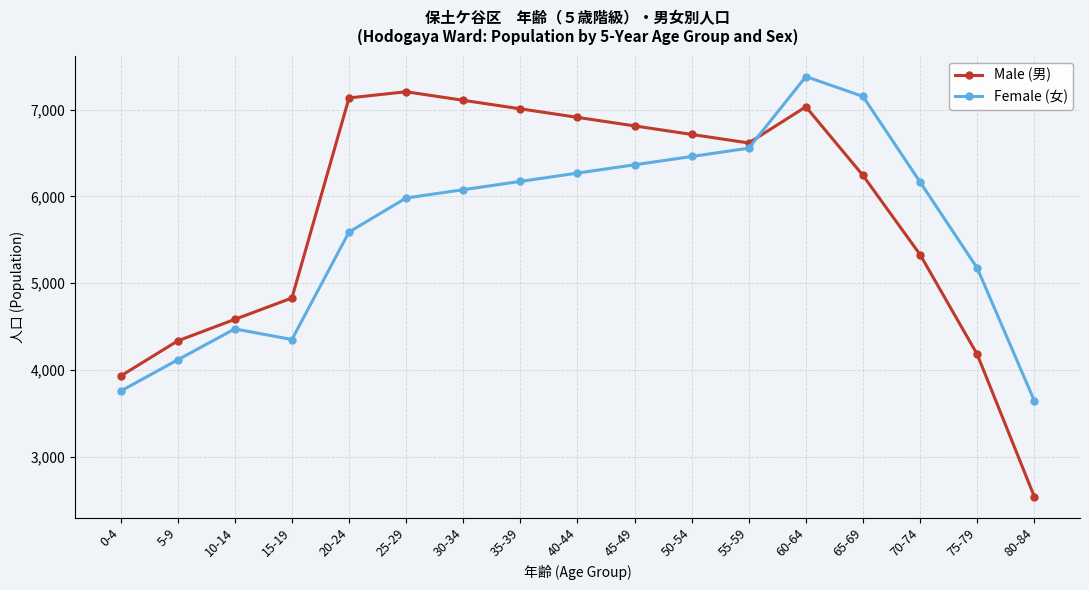

What are all the series names shown in the legend?

Male (男), Female (女)